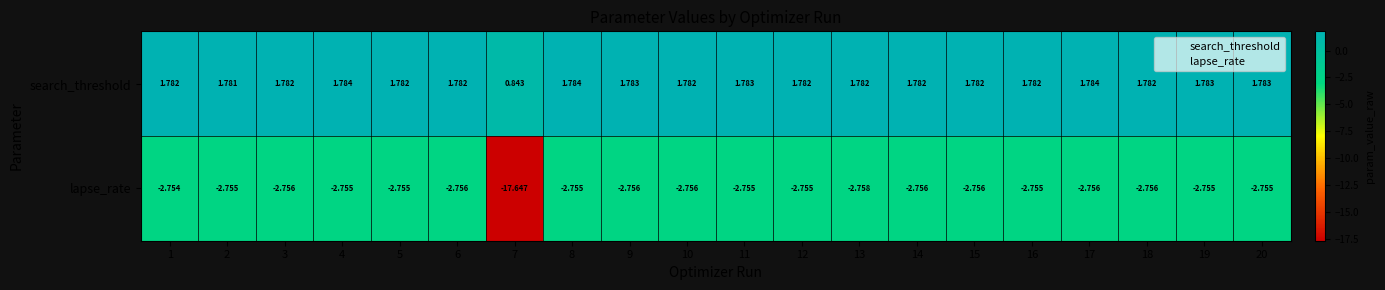

Which series has the largest range (max minus min)?

lapse_rate